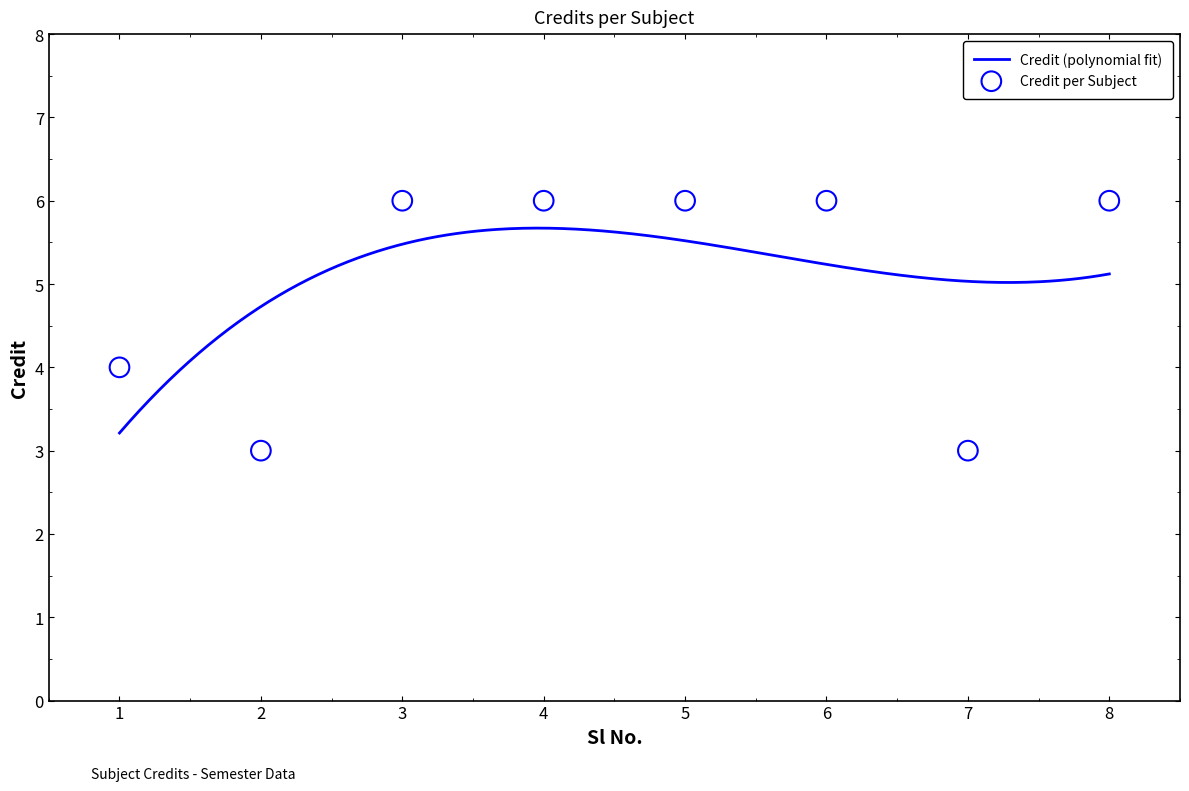

Which has a higher value, 4 or 6?

4